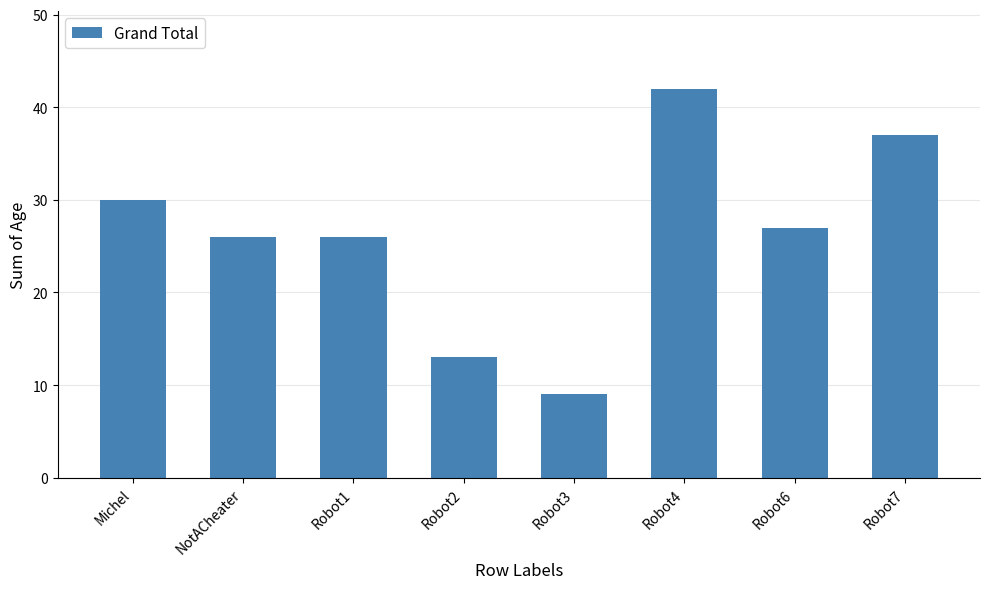

What is the change in value from Robot1 to Robot7?

+11